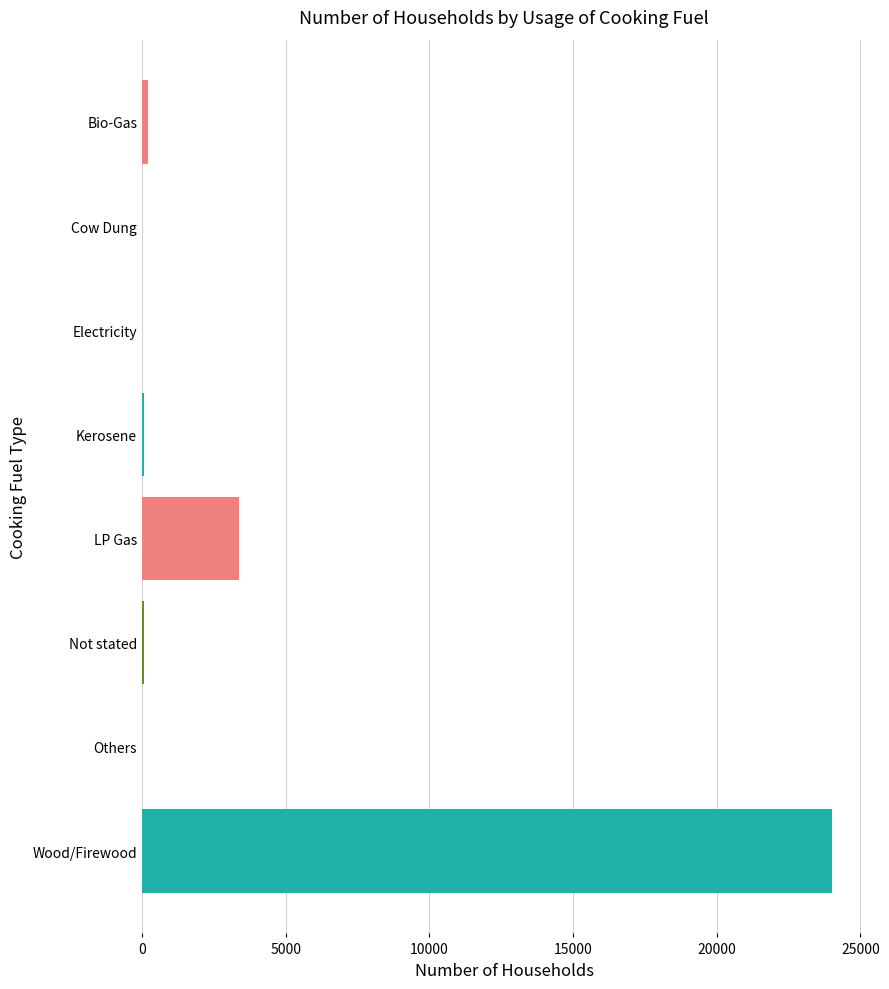

What is the average value?

3466